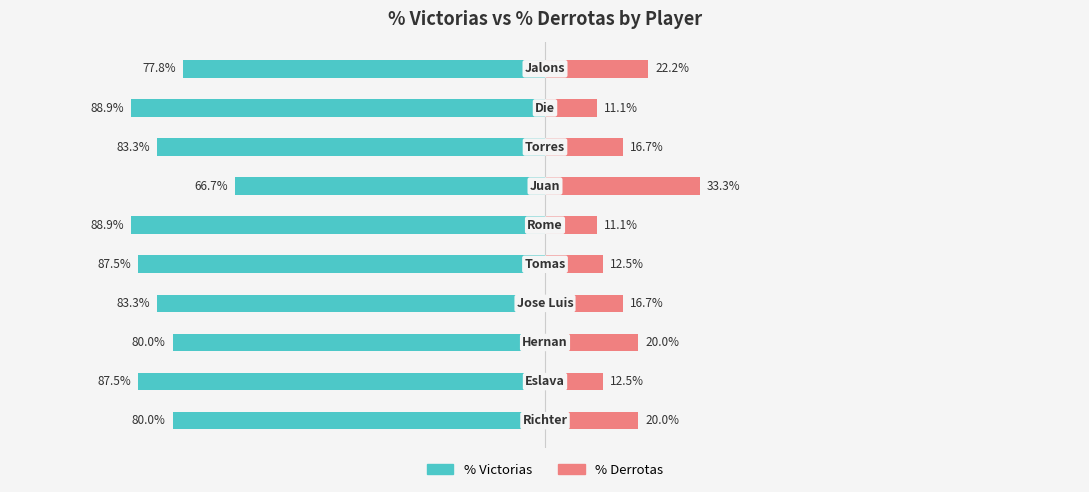

How many values in the % Derrotas series exceed 16?

6